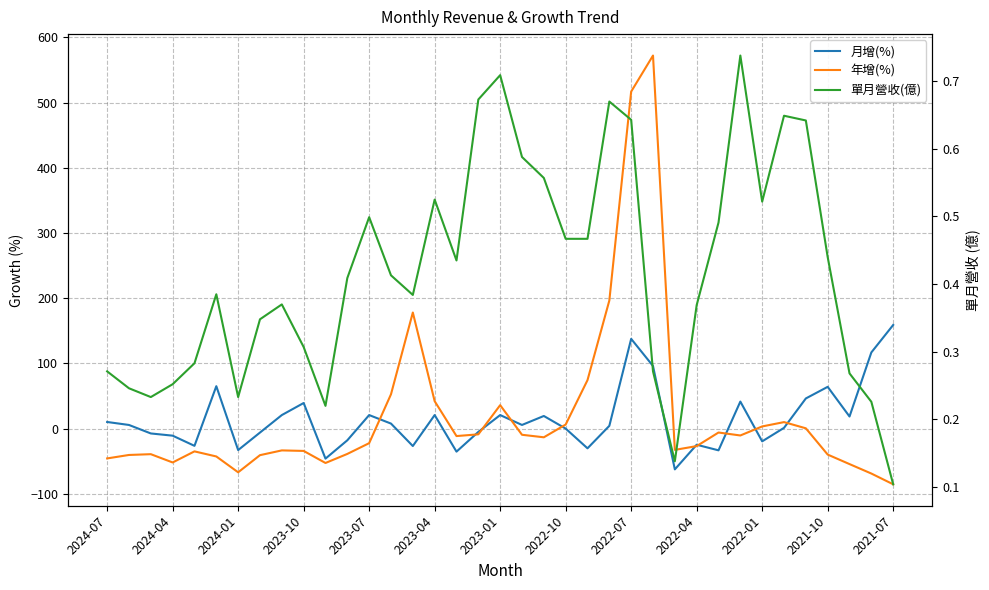

List the series in order of their overall mean, highest first.

年增(%), 月增(%), 單月營收(億)